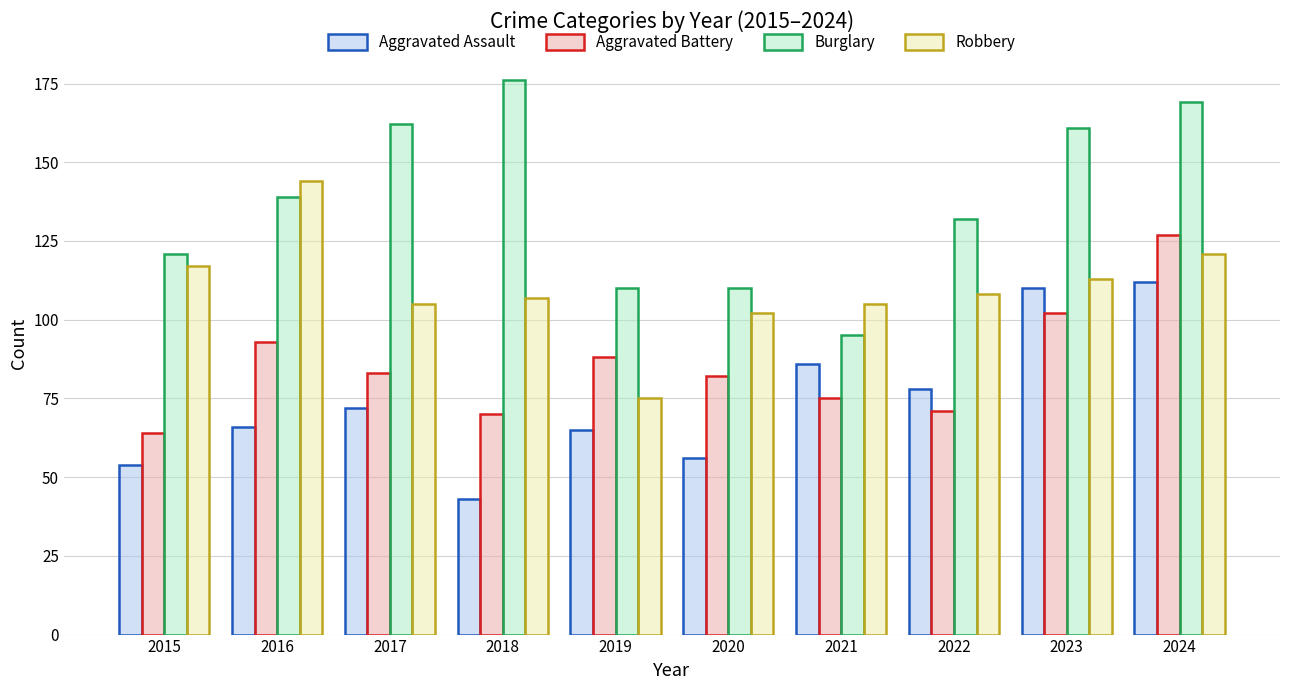

Which category has the lowest value across all series?

2018